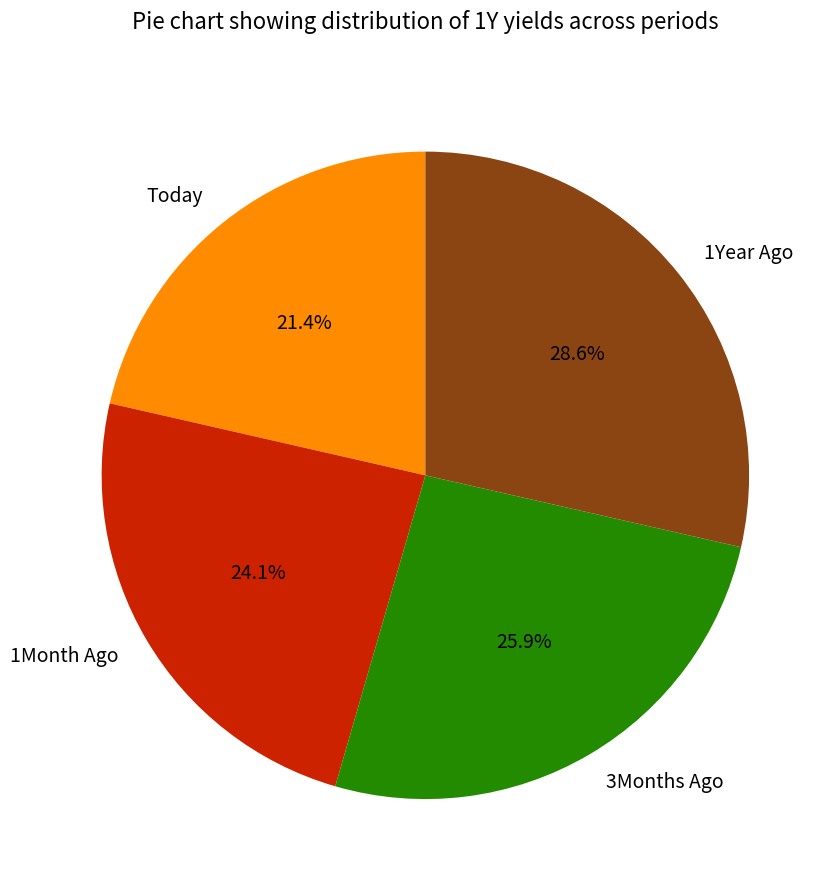

Which has a higher value, 1Year Ago or 1Month Ago?

1Year Ago